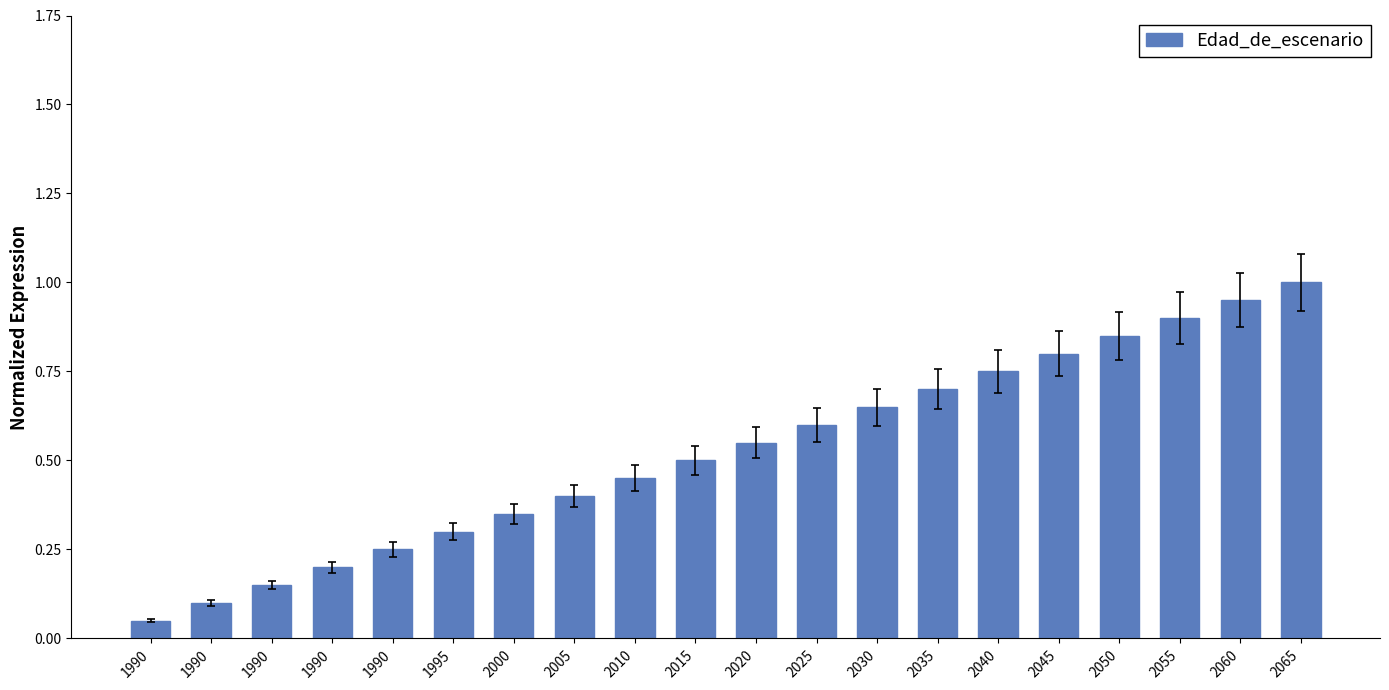

How many distinct data groups are displayed?

1